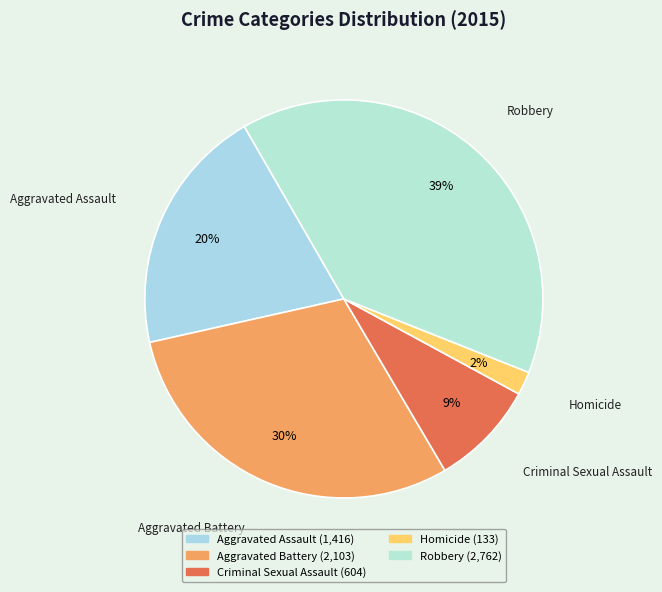

Is it true that Aggravated Battery is 30% of the pie?

True